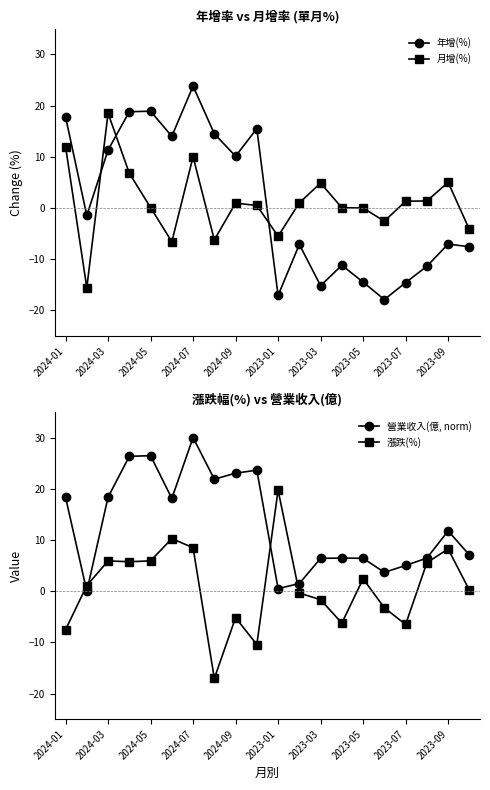

The value of 月增(%) at 2023-03 is 1.7. True or false?

False